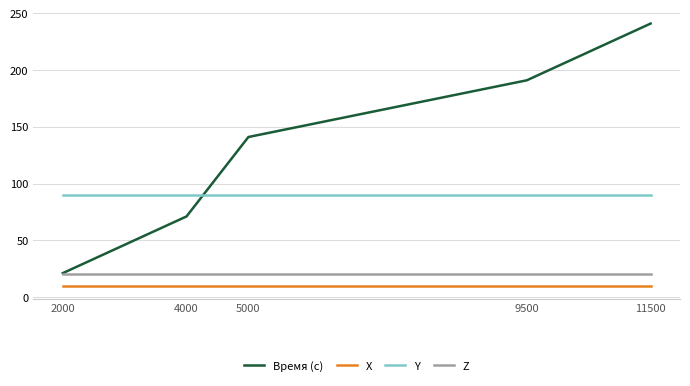

True or false: X has a value of 10 at 4000.

True